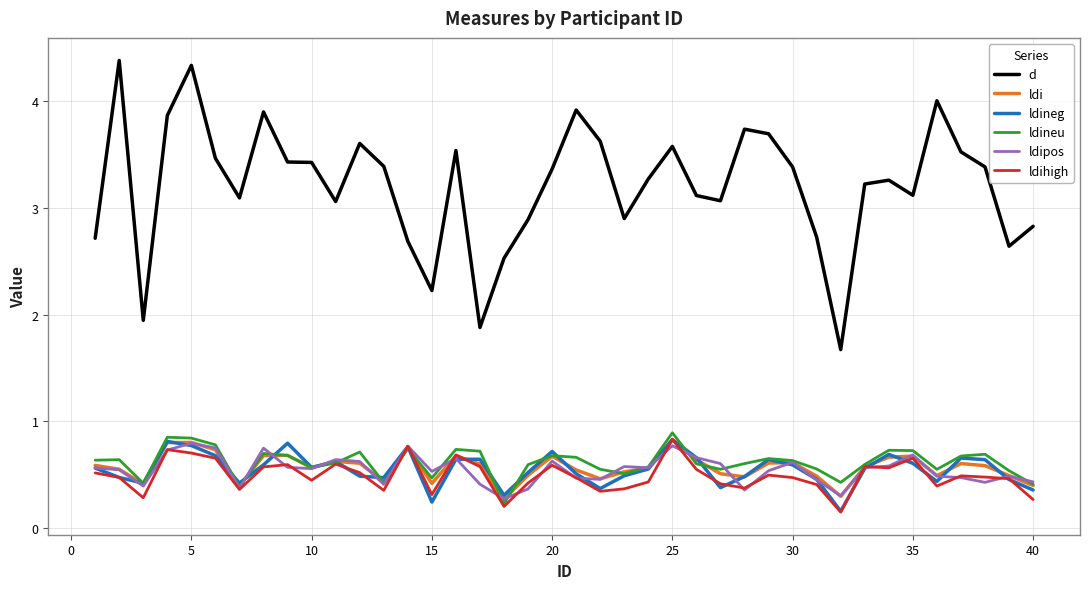

Which series has the largest total across all categories?

d